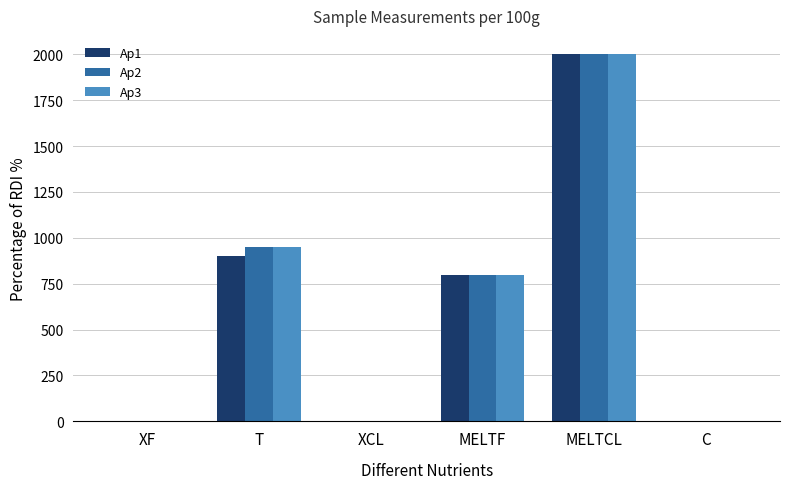

At which label is Ap1 closest to 1000?

T